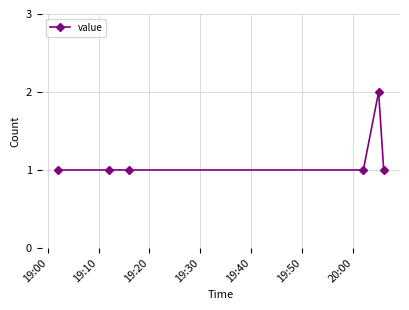

Reading left to right, transcribe all the data shown in this chart.

1	1	1	1	2	1